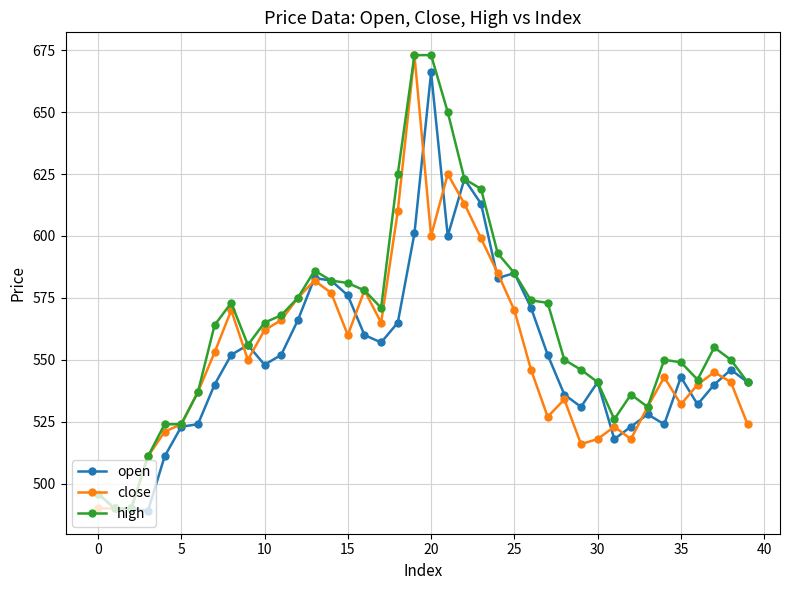

What is the maximum value shown in the chart?

673